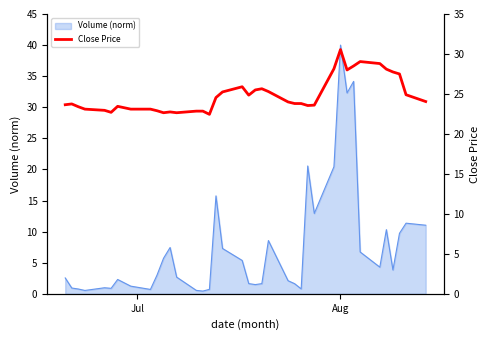

What is the maximum value for Volume (norm)?

40.0